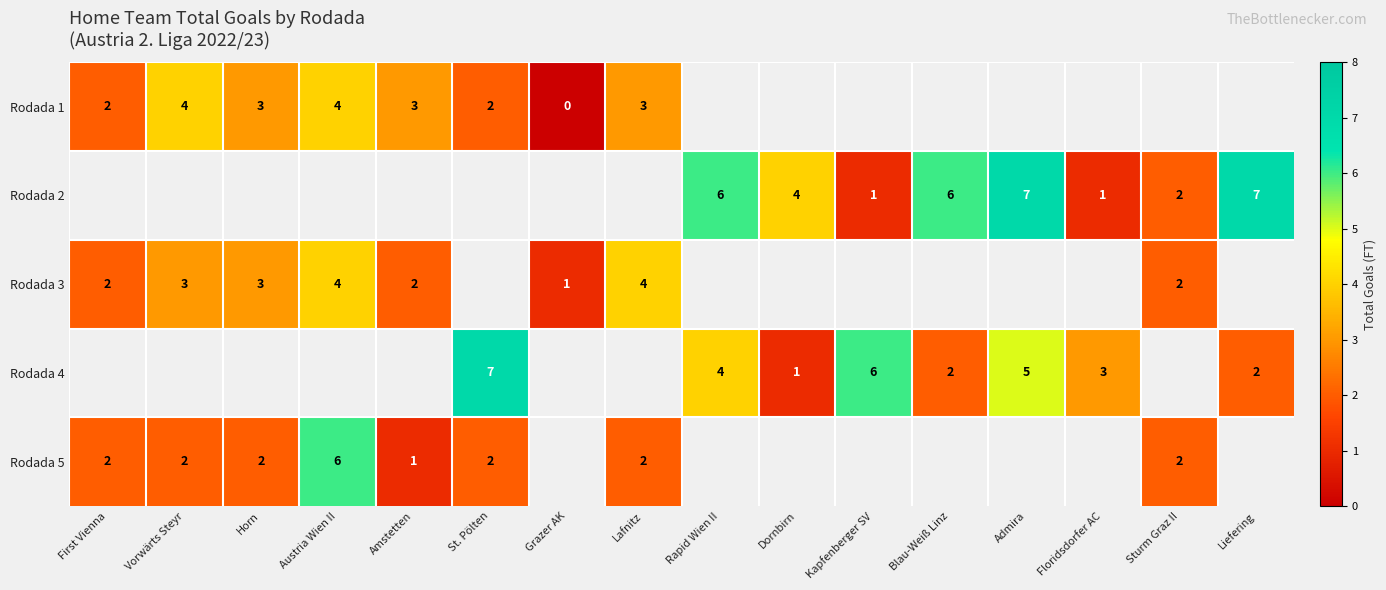

At how many categories does at least one series exceed 4?

7